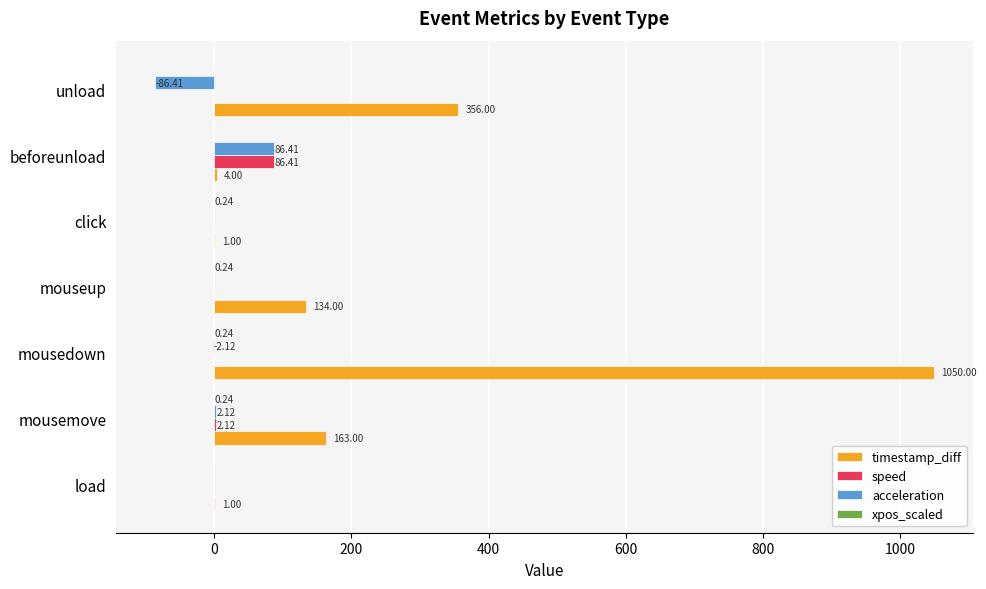

Which series changed the most between mousemove and unload?

timestamp_diff